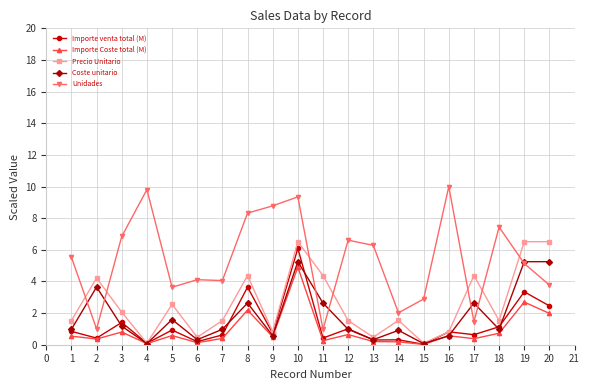

True or false: Precio Unitario and Unidades intersect in this chart.

True